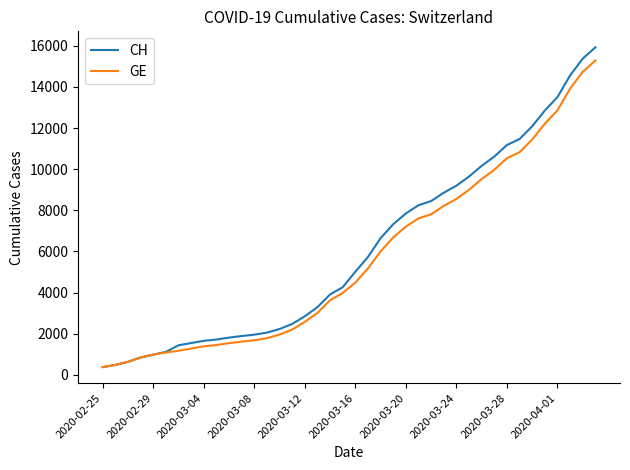

What is the smallest value displayed?

375